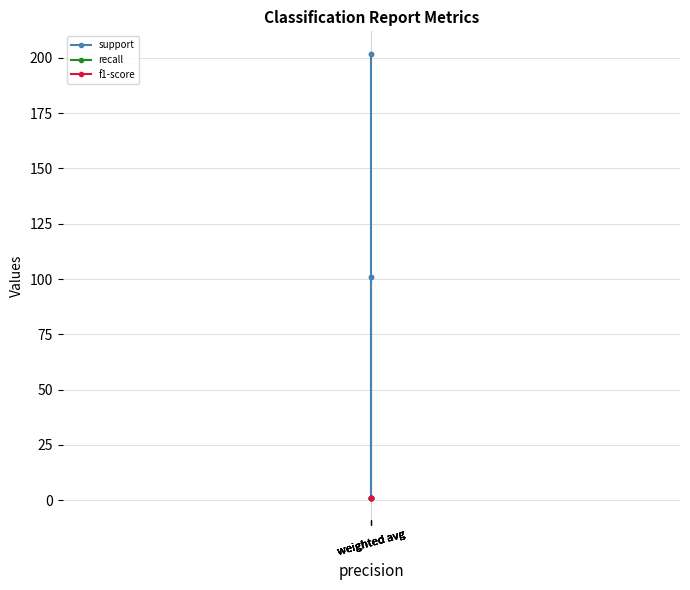

True or false: support has more than 0 interior local peaks.

False